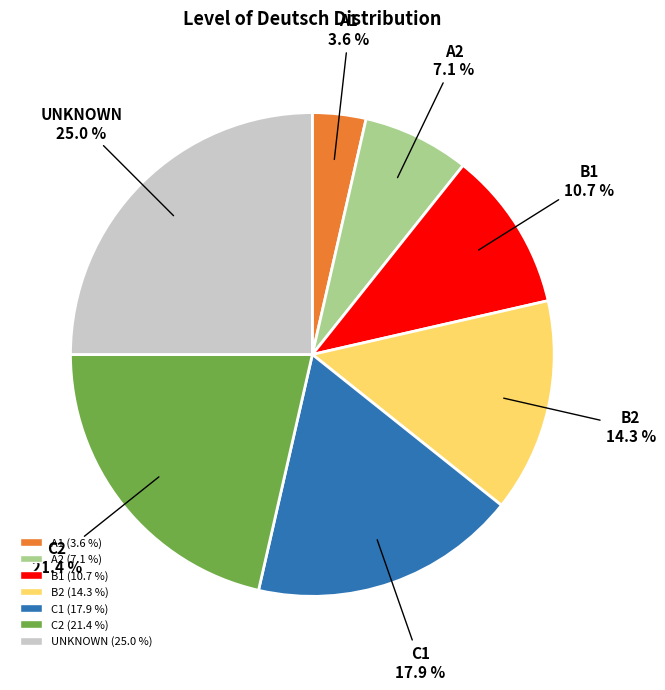

To the nearest percent, what is the average slice percentage?

14%